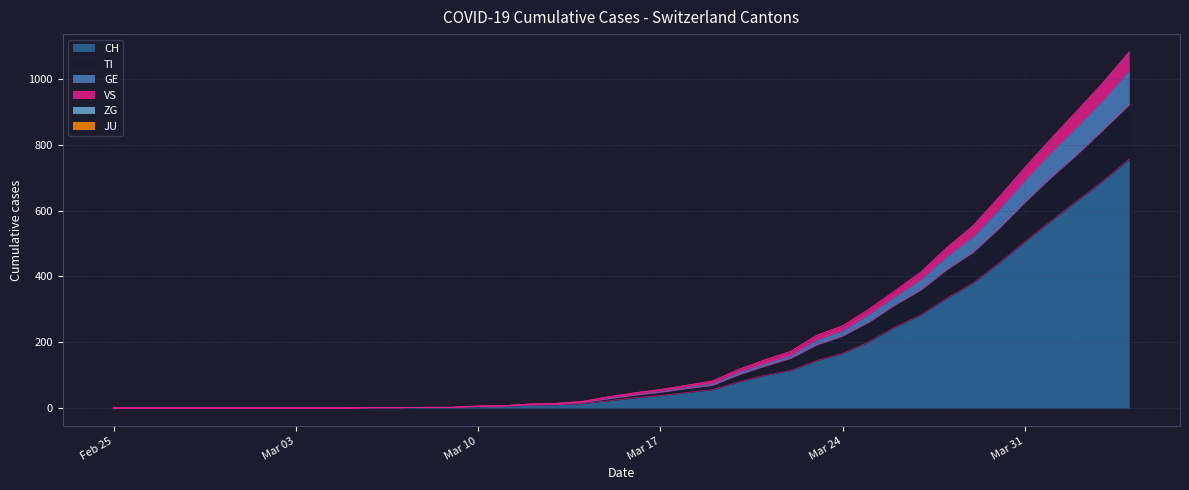

What is the average value of the VS series?

213